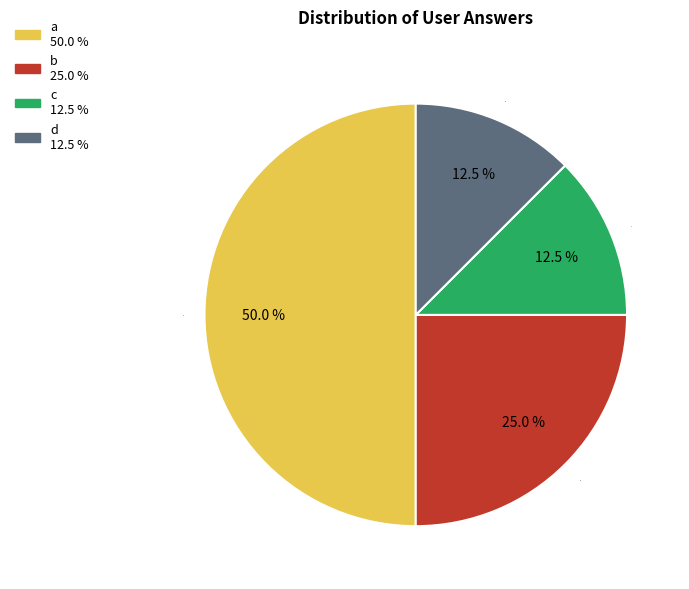

Do d and c together represent more than half of the pie?

No